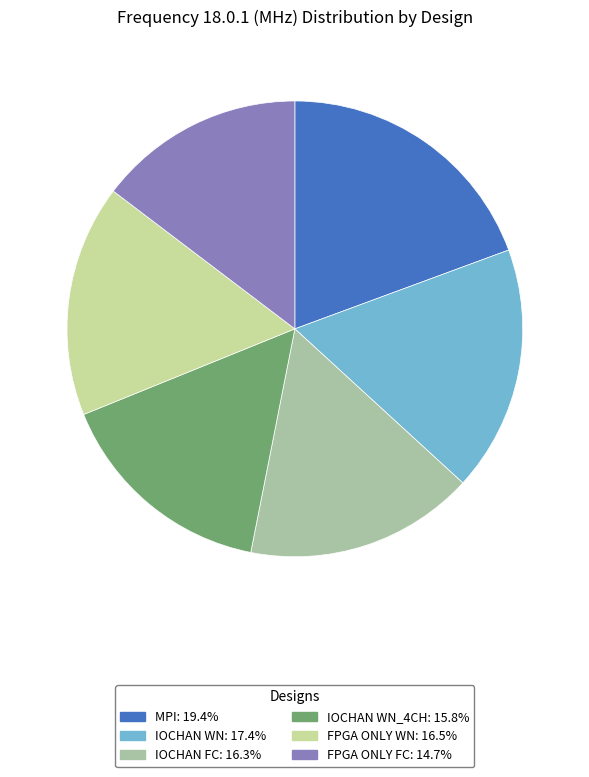

Is there a majority slice in this chart?

No